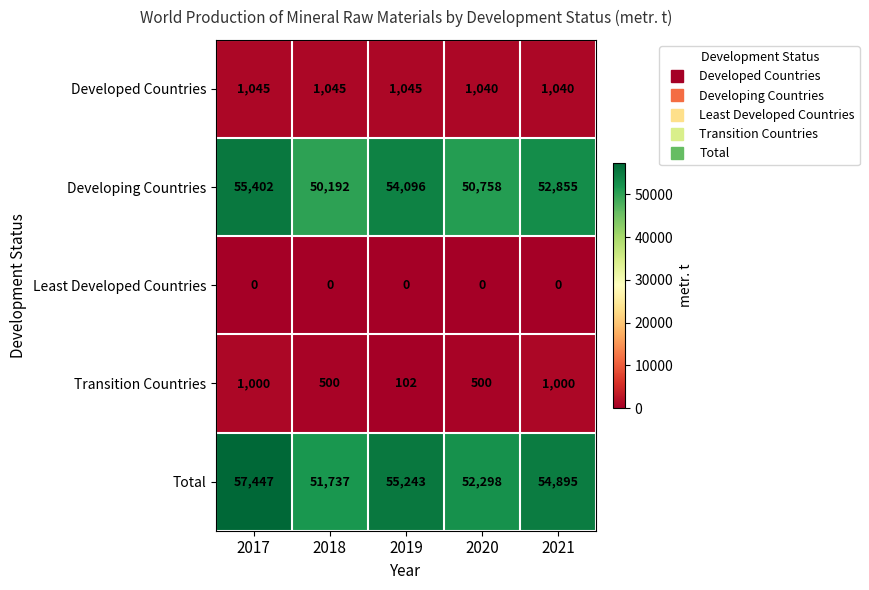

Reading left to right, extract all data points from this chart.

Developed Countries: 2017=1045	2018=1045	2019=1045	2020=1040	2021=1040
Developing Countries: 2017=55402	2018=50192	2019=54096	2020=50758	2021=52855
Least Developed Countries: 2017=0	2018=0	2019=0	2020=0	2021=0
Transition Countries: 2017=1000	2018=500	2019=102	2020=500	2021=1000
Total: 2017=57447	2018=51737	2019=55243	2020=52298	2021=54895